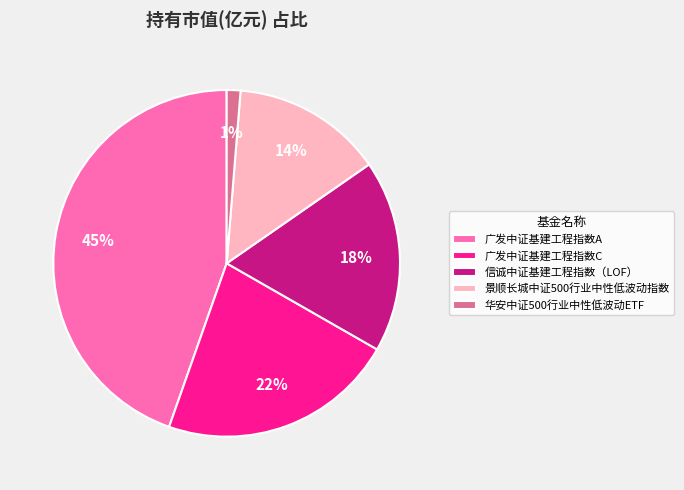

To the nearest percent, what portion does 广发中证基建工程指数C represent?

22%